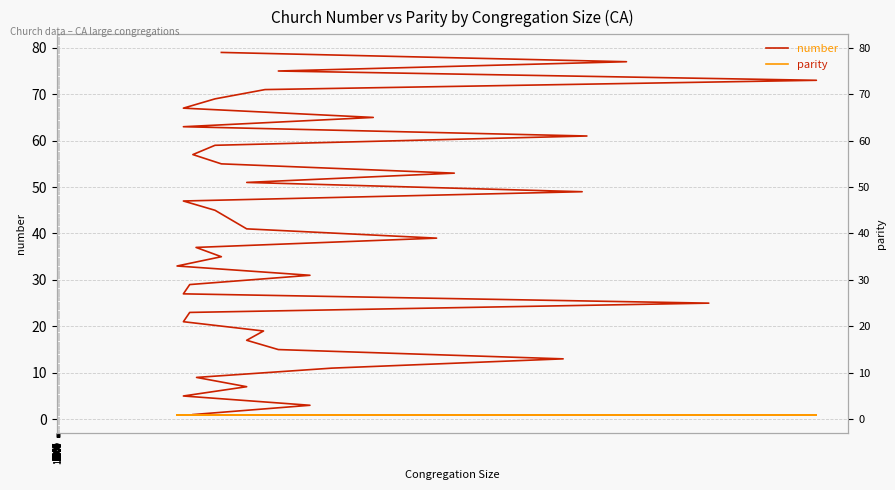

True or false: parity has more than 0 points higher than both neighbors.

False